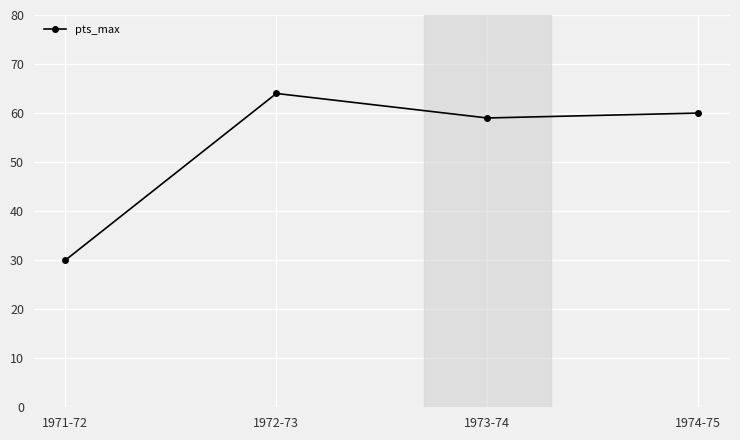

Between 1973-74 and 1971-72, which is larger?

1973-74